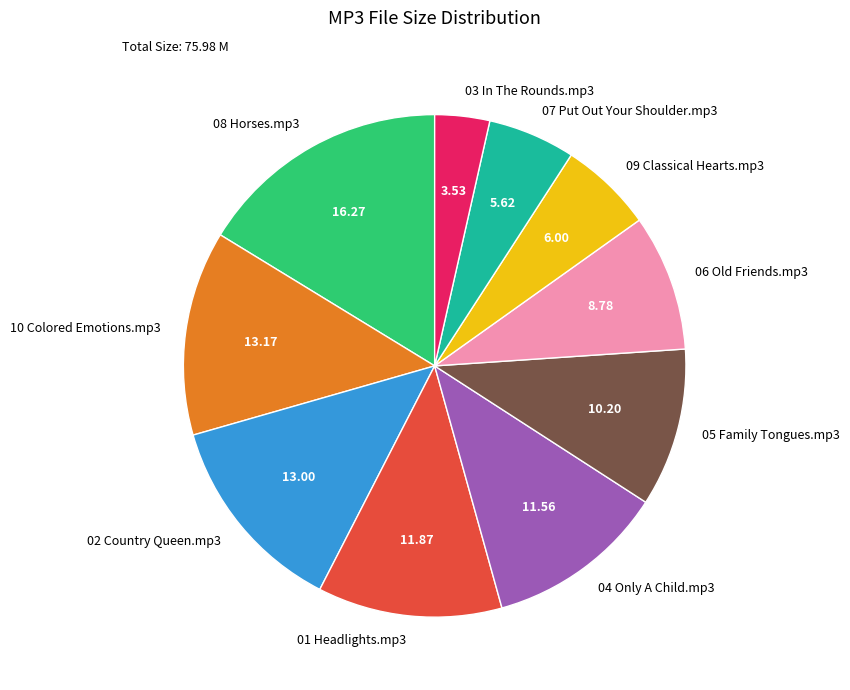

Which category has the smallest portion of the pie?

03 In The Rounds.mp3